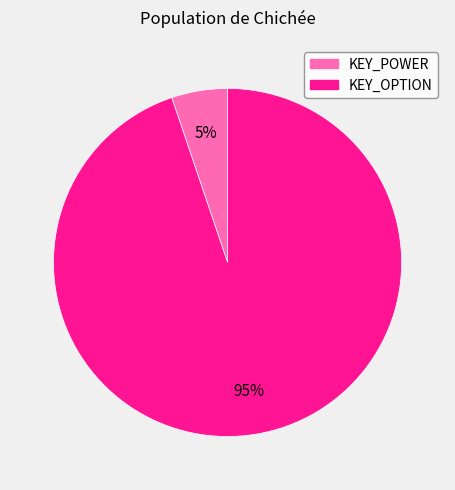

How many slices are in this pie chart?

2